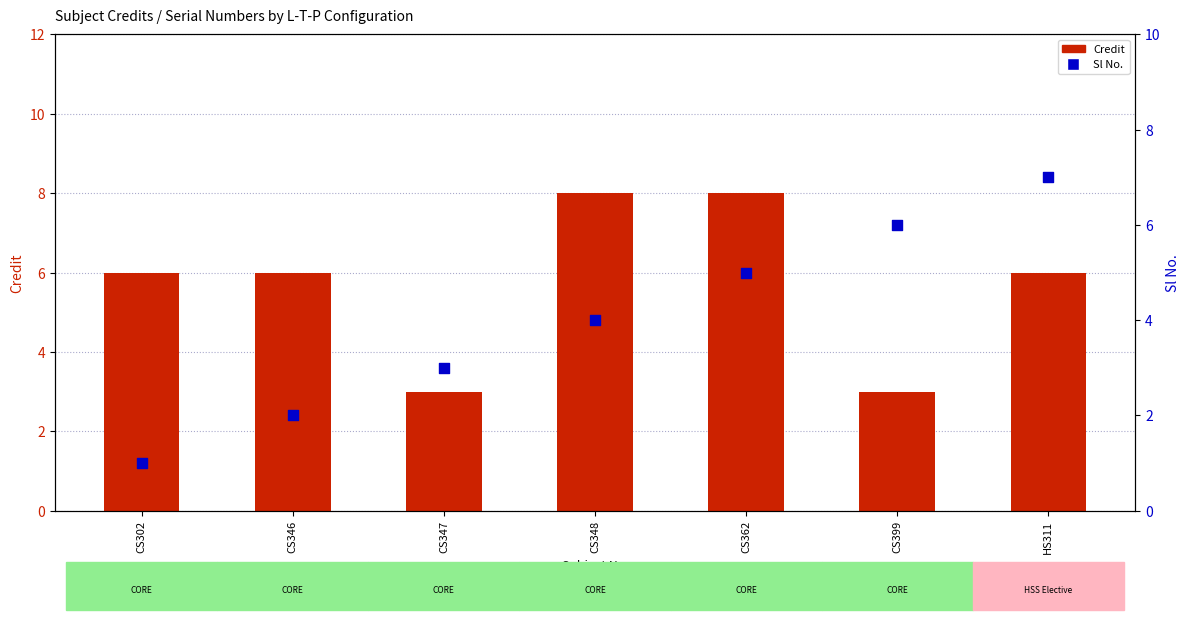

At which category is the sum across all series the highest?

CS362